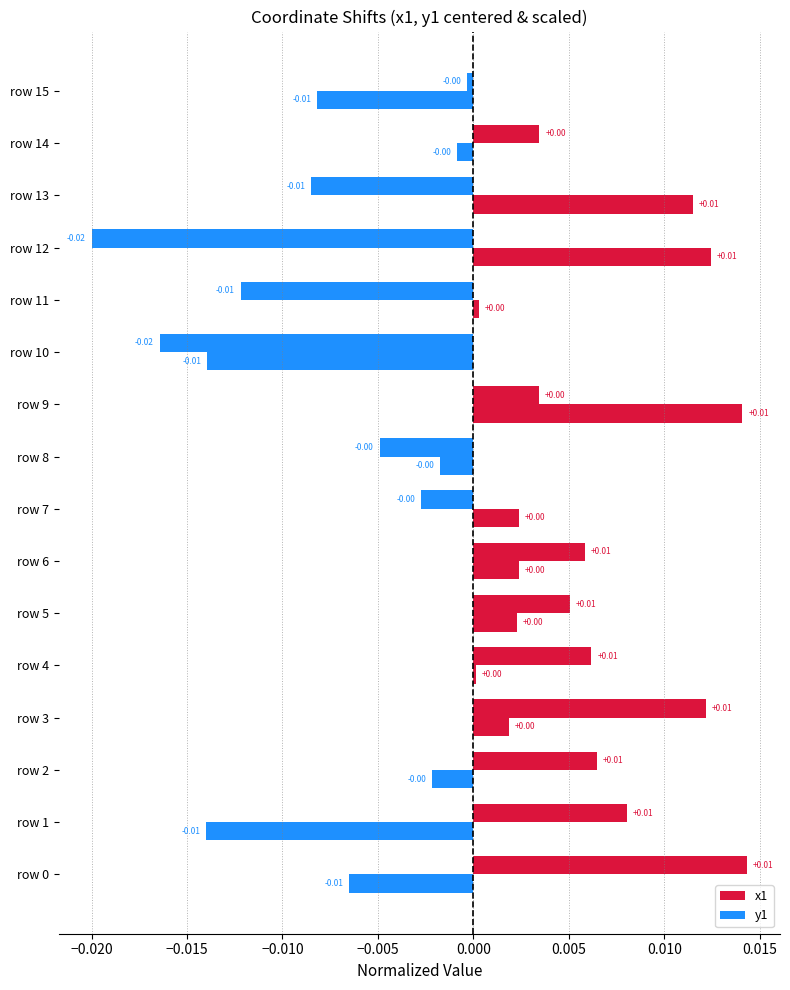

Rank the series by their maximum value, from highest to lowest.

x1, y1